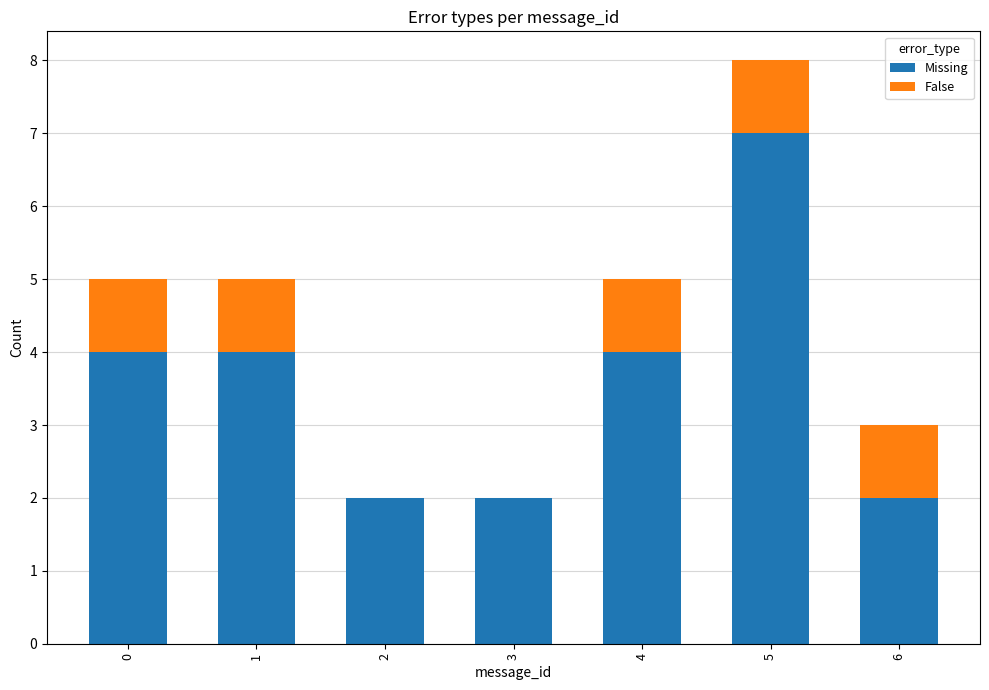

At which category is the sum across all series the highest?

5